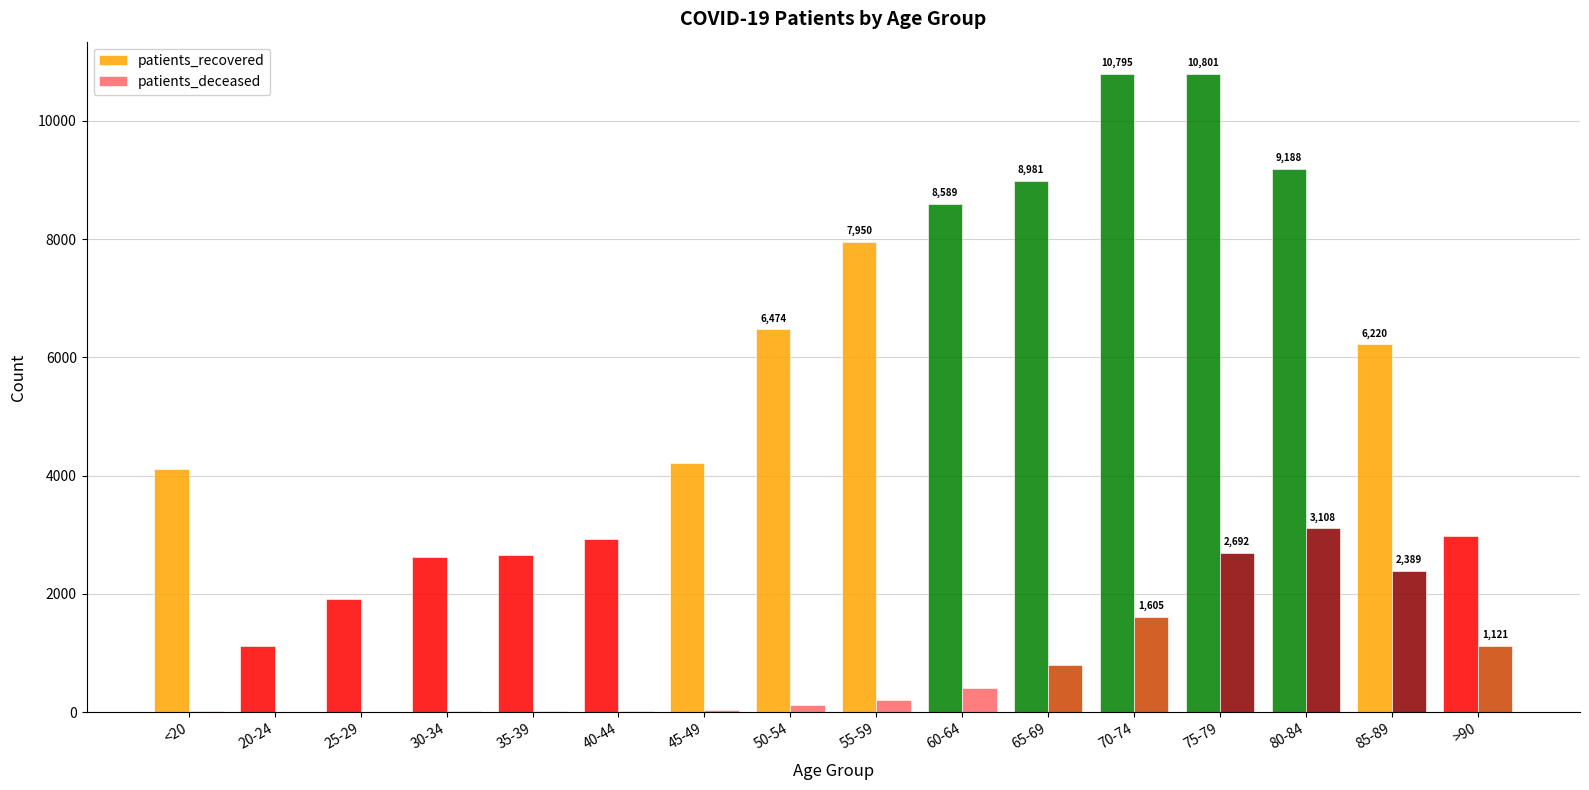

What is the maximum value for patients_deceased?

3108